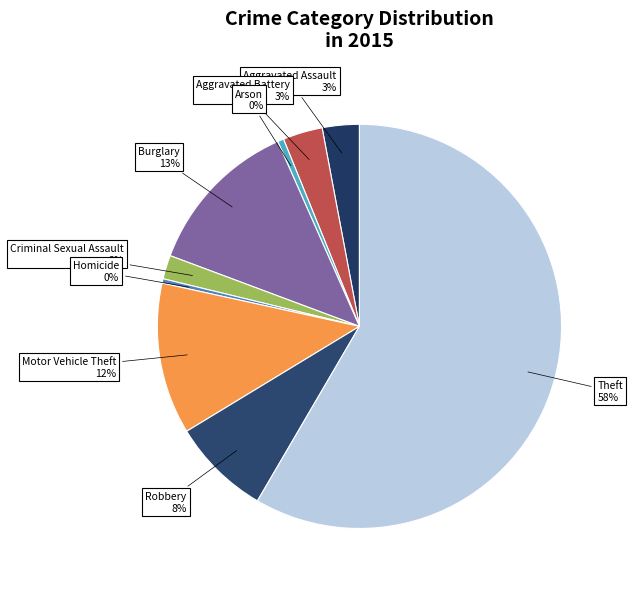

Approximately how many times larger is the value at Robbery compared to Arson?

16.0